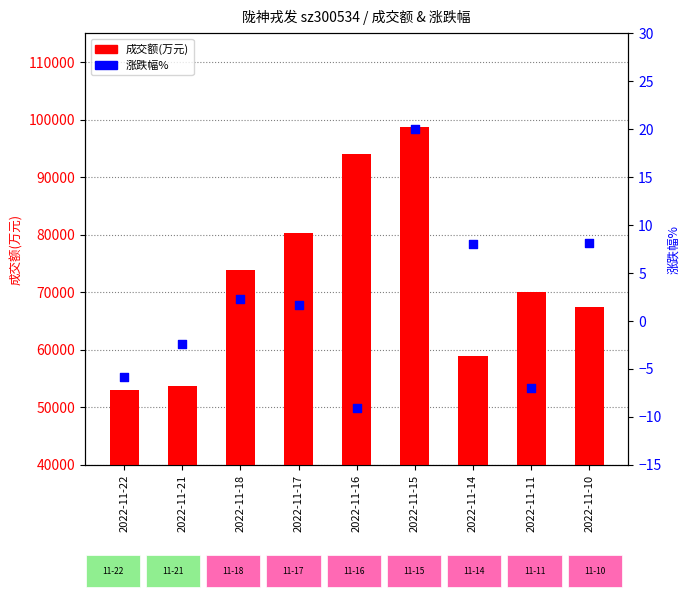

What is the total value across all series at 2022-11-10?

67466.1